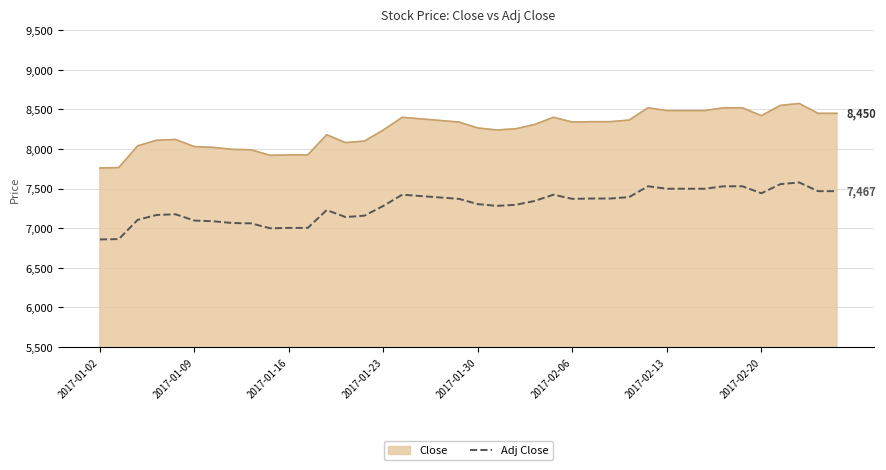

List the series in order of their peak value, highest first.

Close, Adj Close